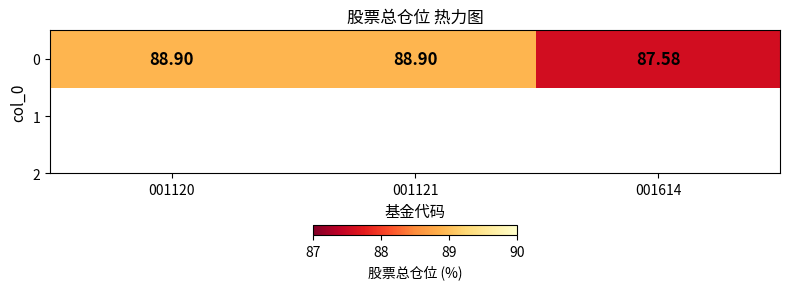

Approximately how many times larger is the value at 001121 compared to 001120?

1.0